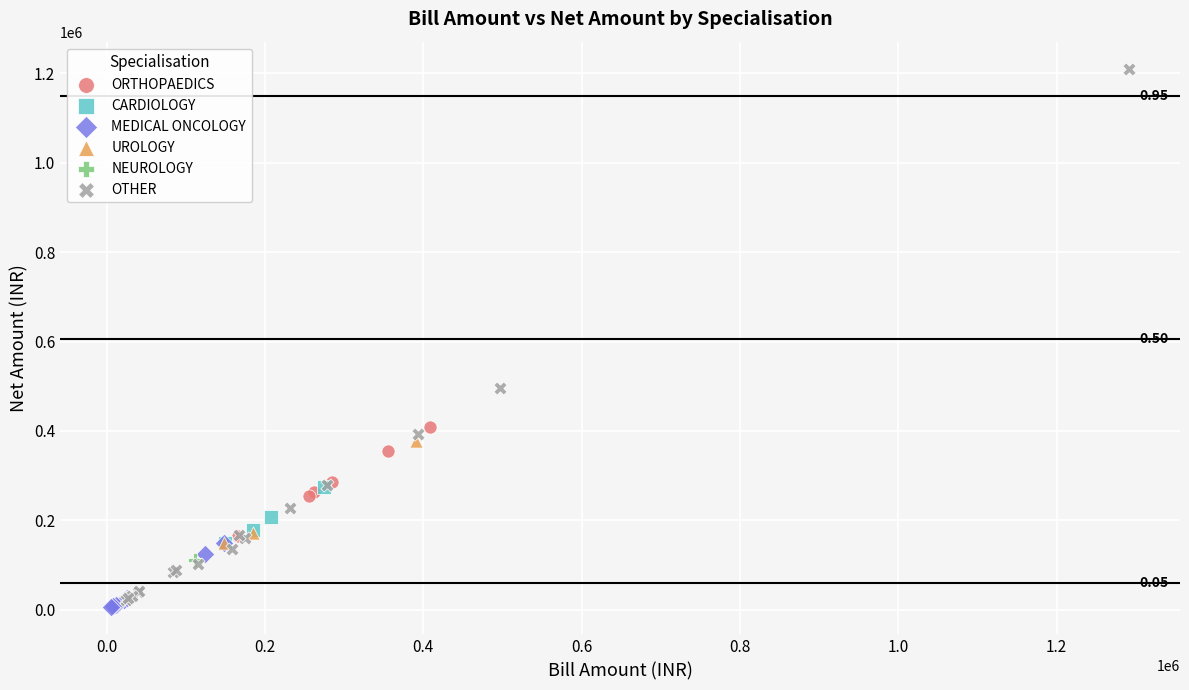

Which series reaches the minimum Y coordinate?

MEDICAL ONCOLOGY